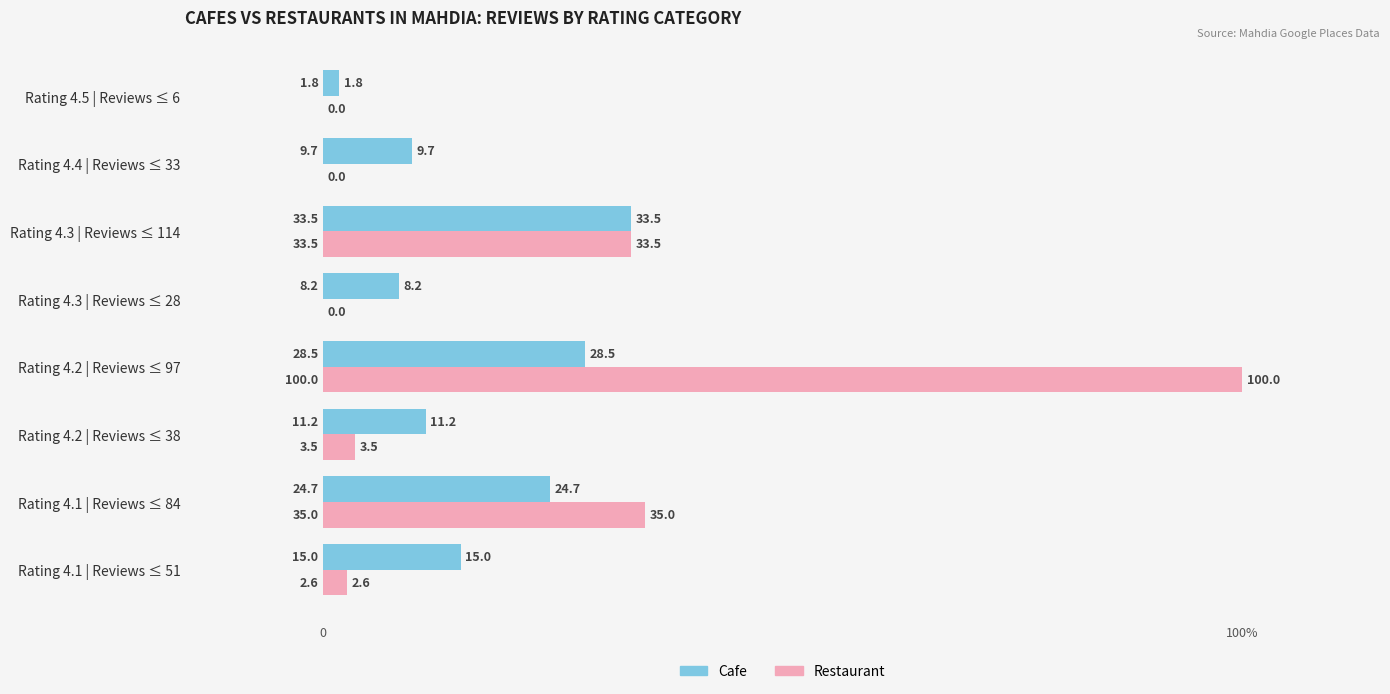

What is the difference between the second highest and minimum values in the Cafe series?

26.8